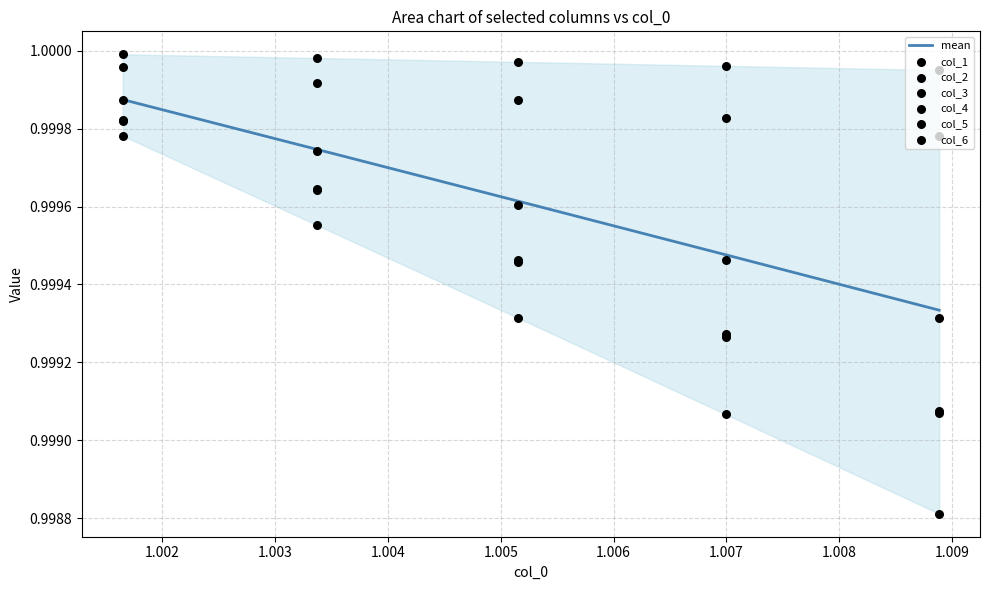

What is the total value across all series at 1.002?

6.0